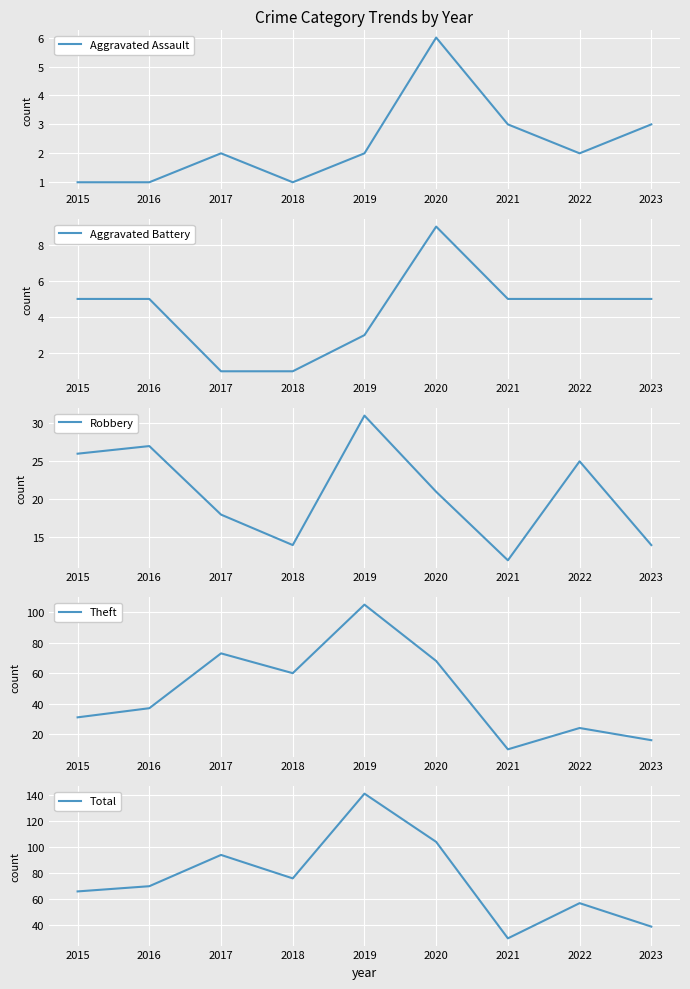

True or false: Aggravated Assault has a value of 0 at 2015.

False